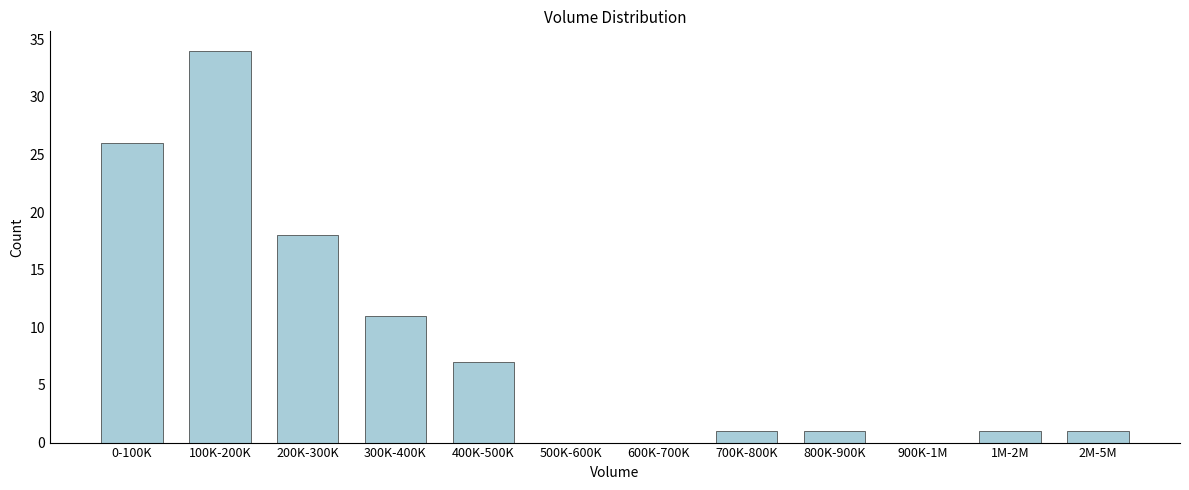

Reading left to right, extract all data points from this chart.

0-100K=26	100K-200K=34	200K-300K=18	300K-400K=11	400K-500K=7	500K-600K=0	600K-700K=0	700K-800K=1	800K-900K=1	900K-1M=0	1M-2M=1	2M-5M=1